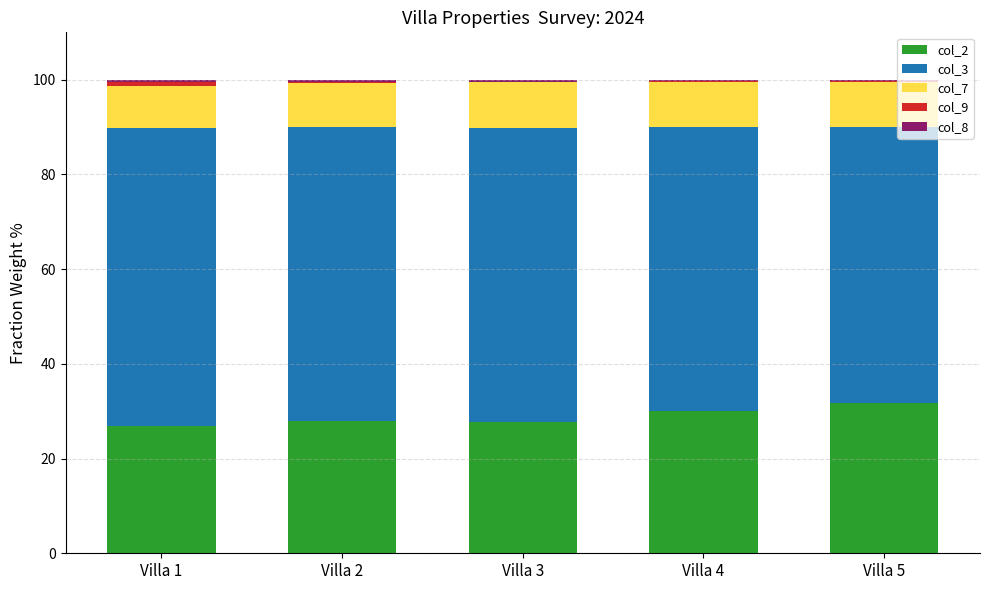

Are the bars grouped side by side (vs. stacked)?

No